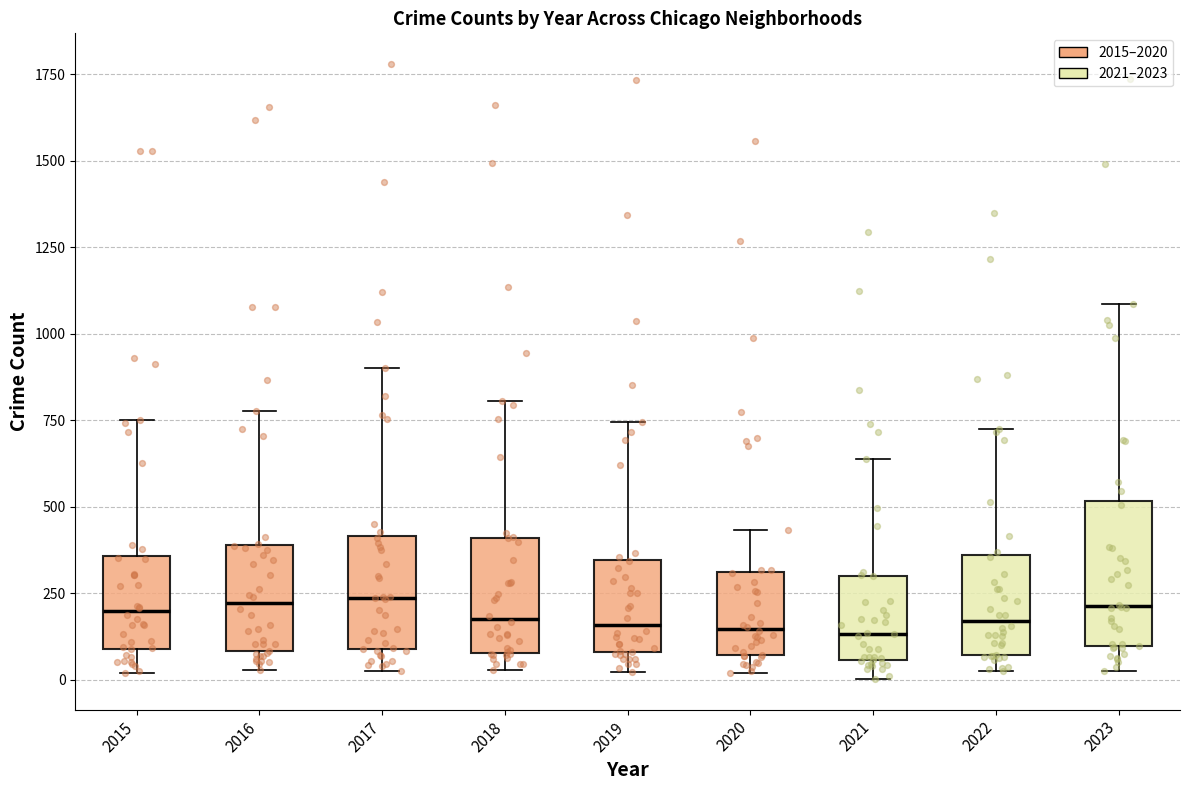

Which box is the tallest, from its lower edge to its upper edge?

2023